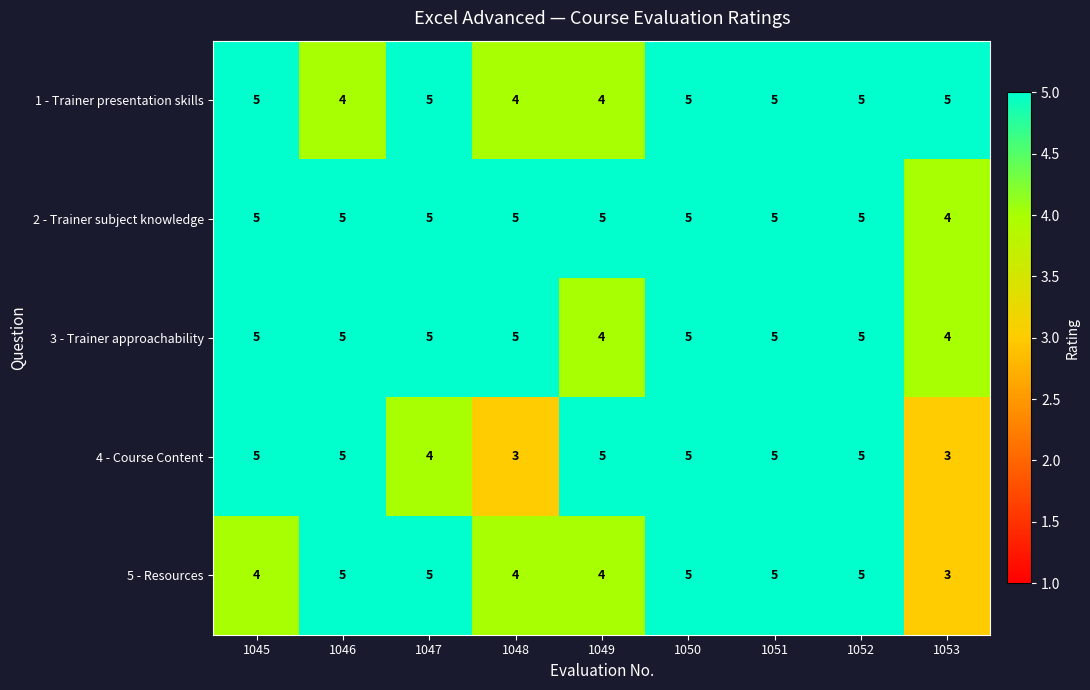

How many categories are shown in the chart?

9